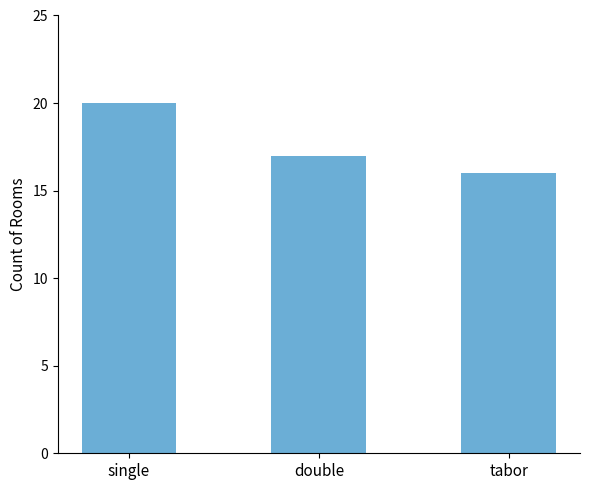

Are the bars grouped side by side (vs. stacked)?

No